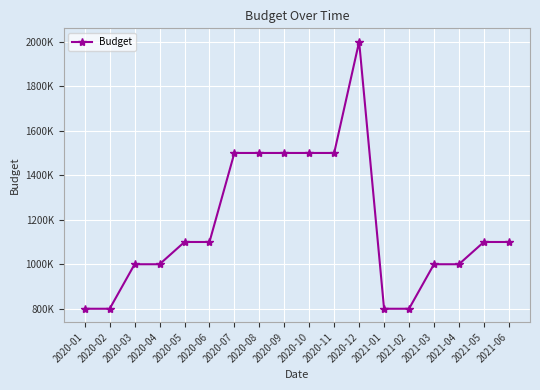

What is the difference between the maximum and minimum values?

1200000